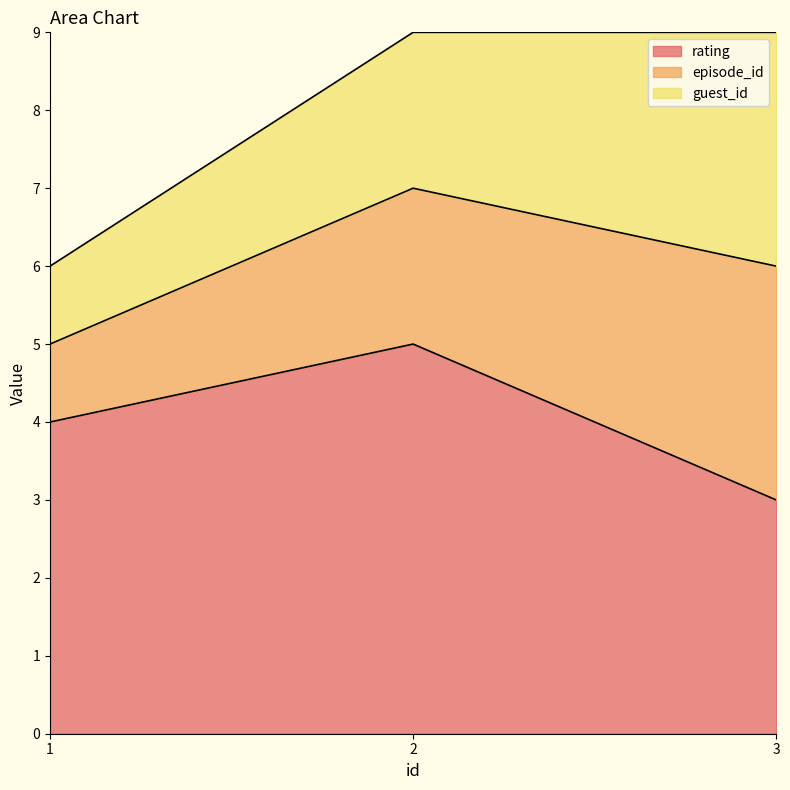

How many values in the rating series exceed 4?

1